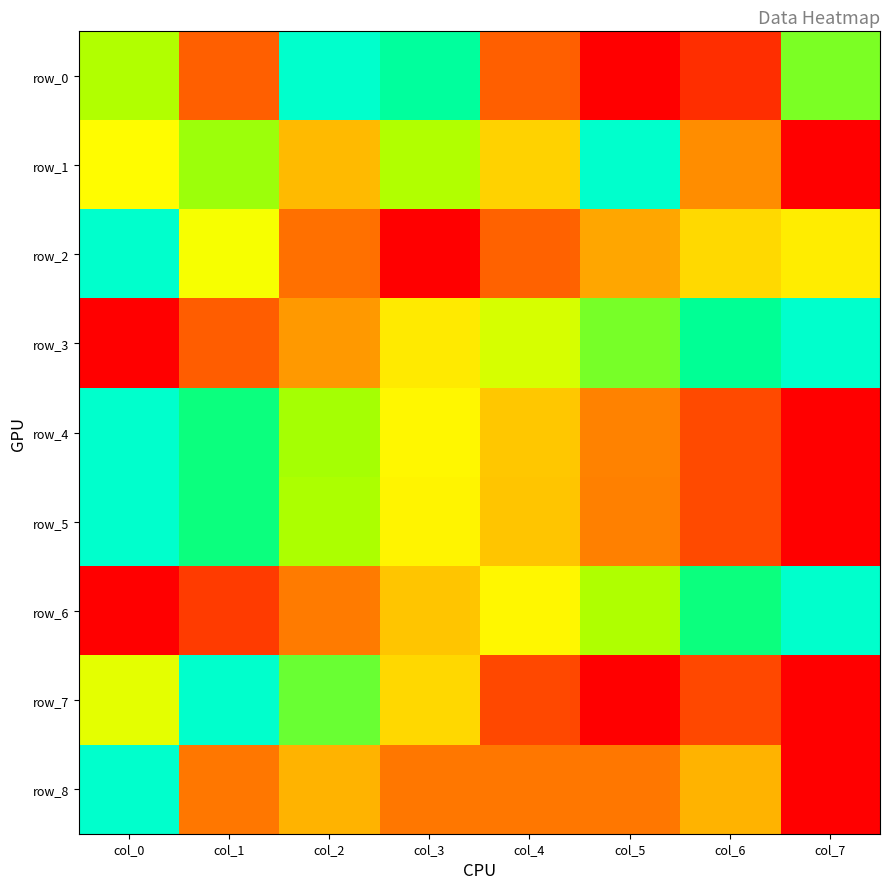

Is it true that row_8 equals 0.2 at col_1?

True